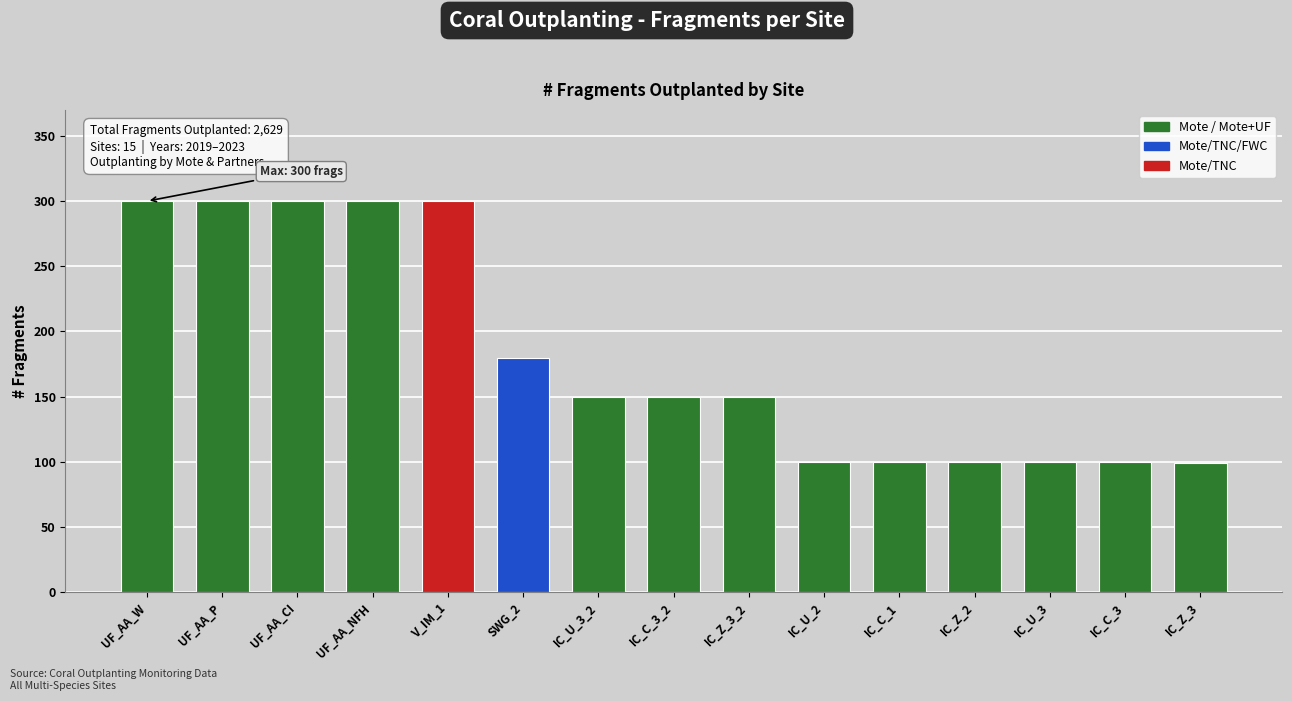

How many distinct data groups are displayed?

1